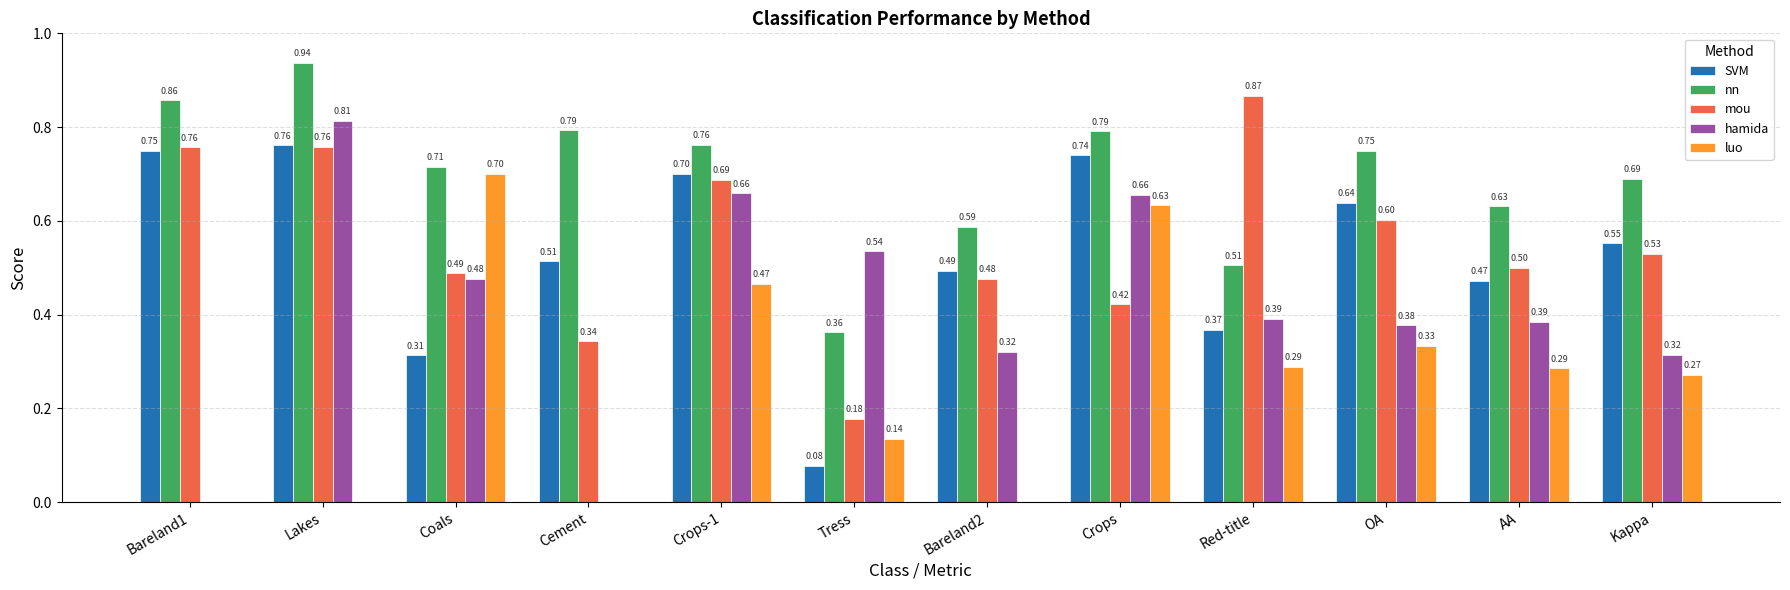

What is the total value across all series at Bareland2?

1.9